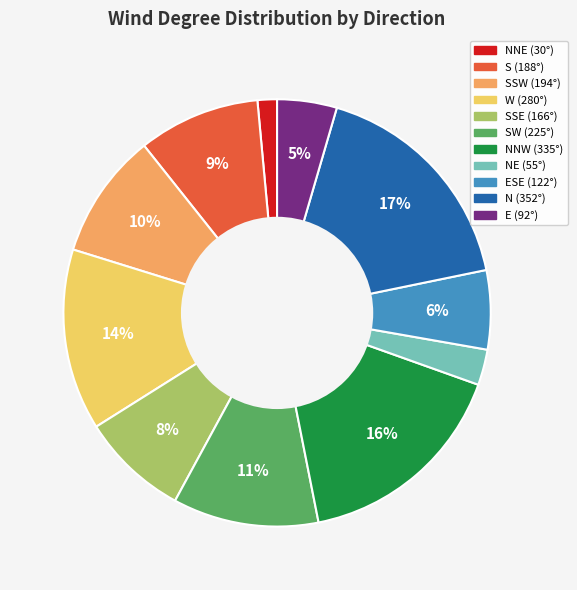

To the nearest percent, what is the difference between the largest and smallest slice percentages?

16%